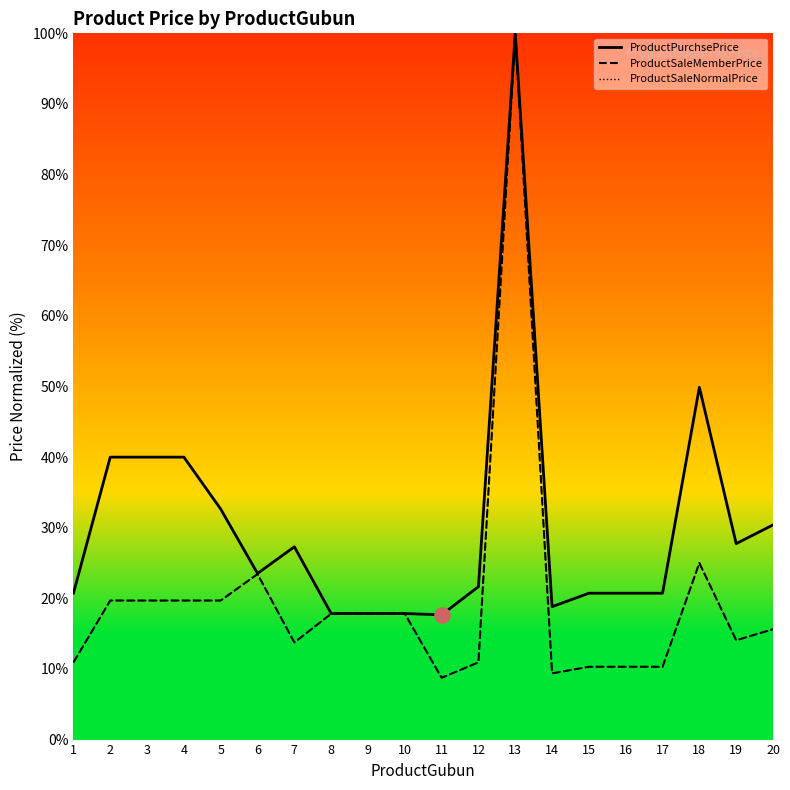

What are all the series names shown in the legend?

ProductPurchsePrice, ProductSaleMemberPrice, ProductSaleNormalPrice